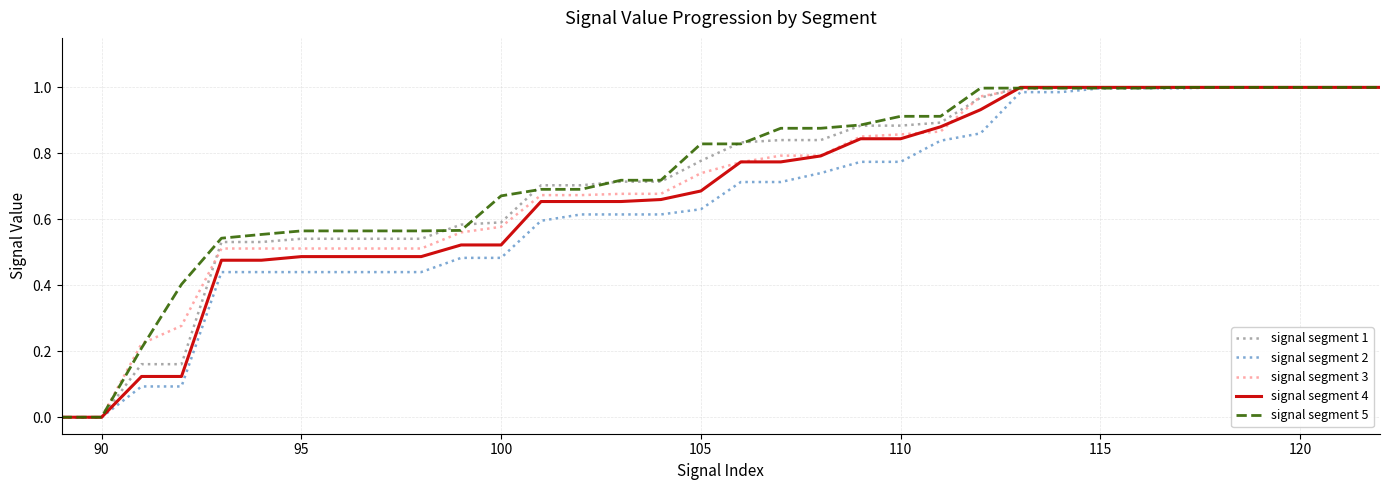

What is the sum of all signal segment 5 values?

25.1